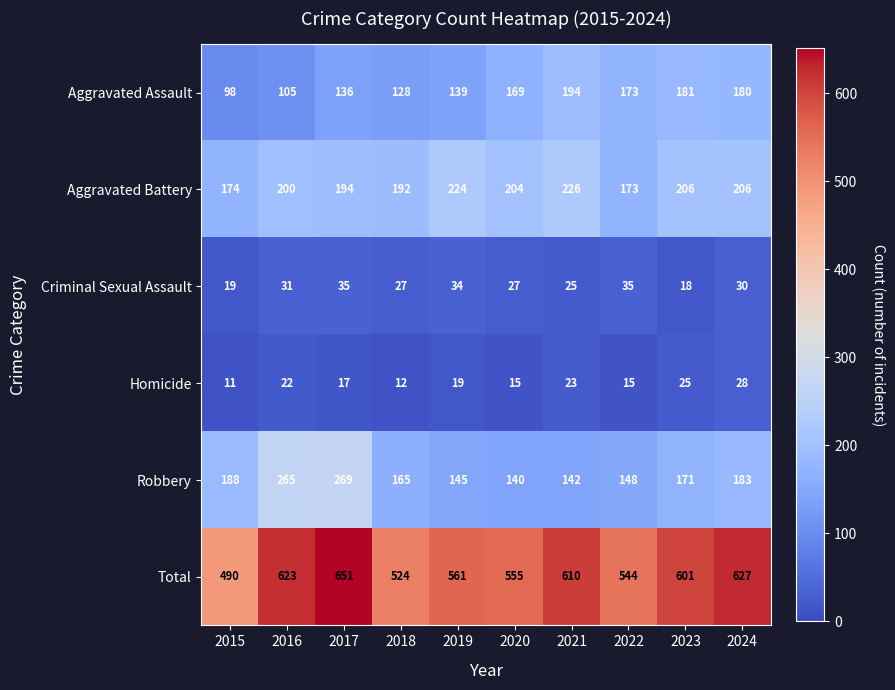

Which series has the largest total across all categories?

Total